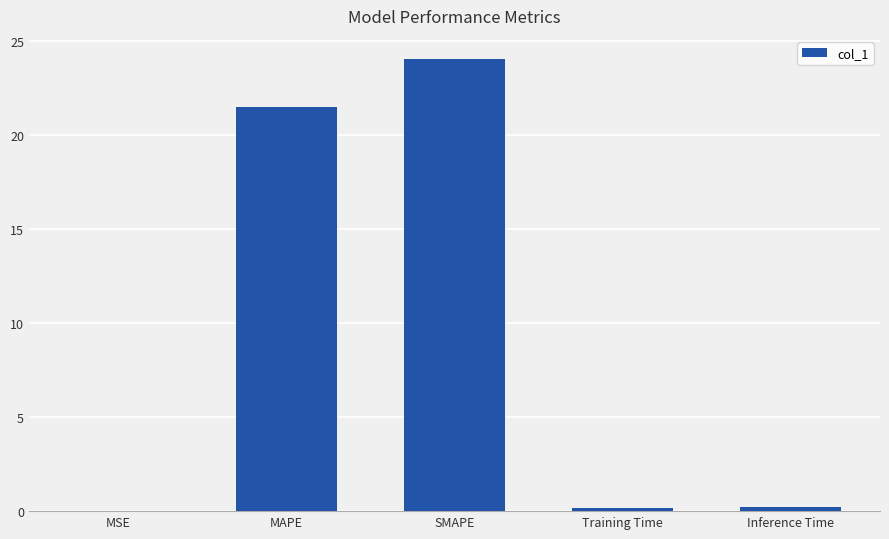

Between SMAPE and MSE, which is larger?

SMAPE